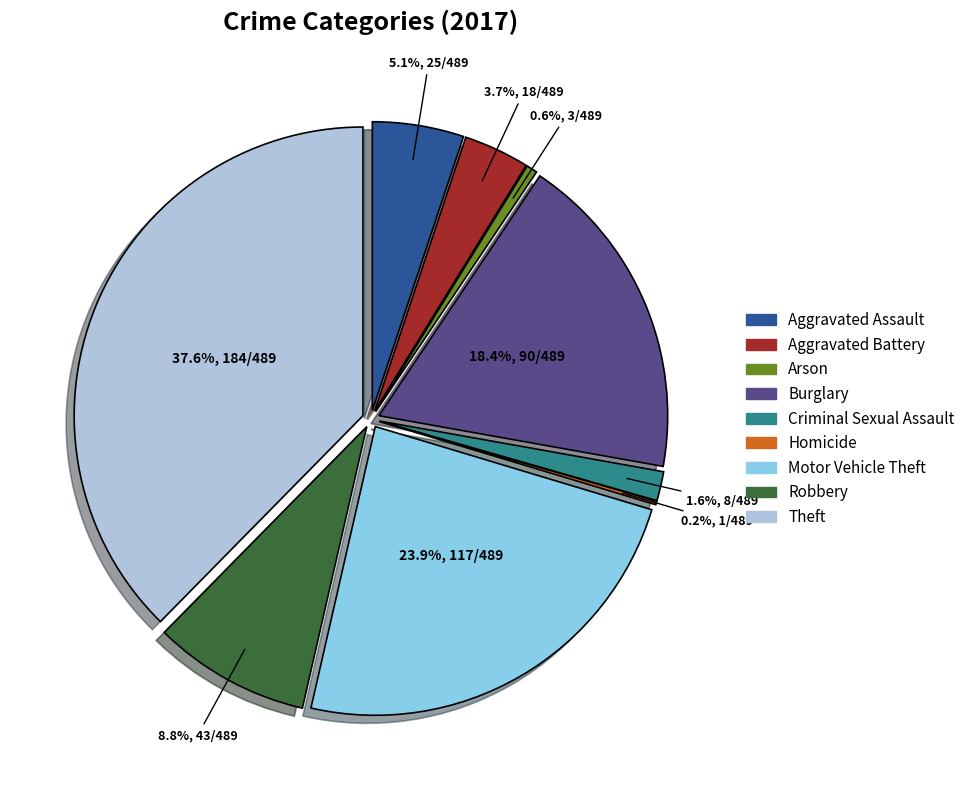

Rank the categories by value from highest to lowest.

Theft, Motor Vehicle Theft, Burglary, Robbery, Aggravated Assault, Aggravated Battery, Criminal Sexual Assault, Arson, Homicide